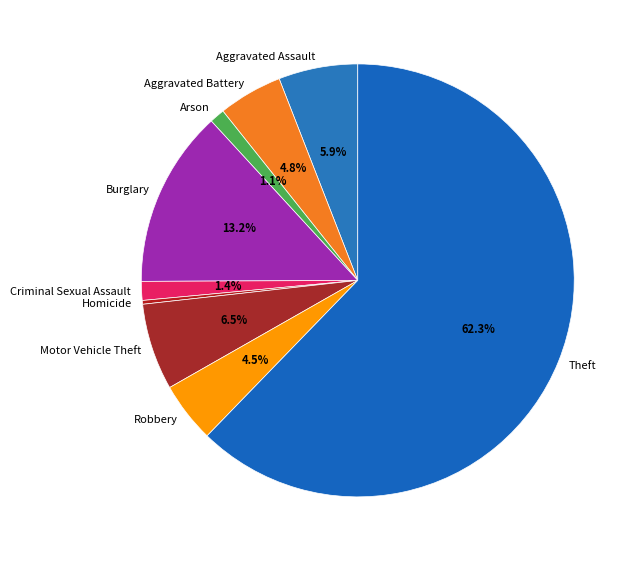

Is there a majority slice in this chart?

Yes